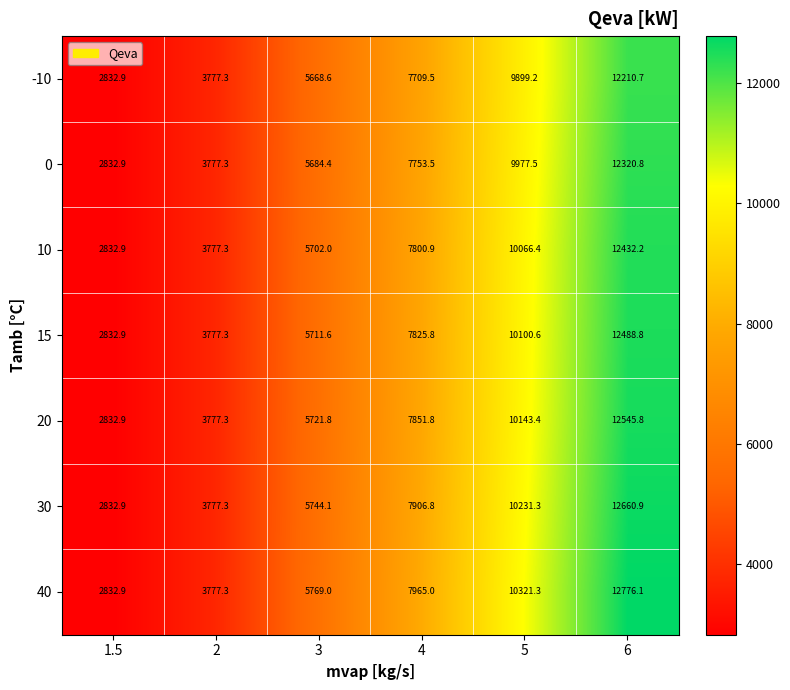

What is the sum of all 30 values?

43153.3